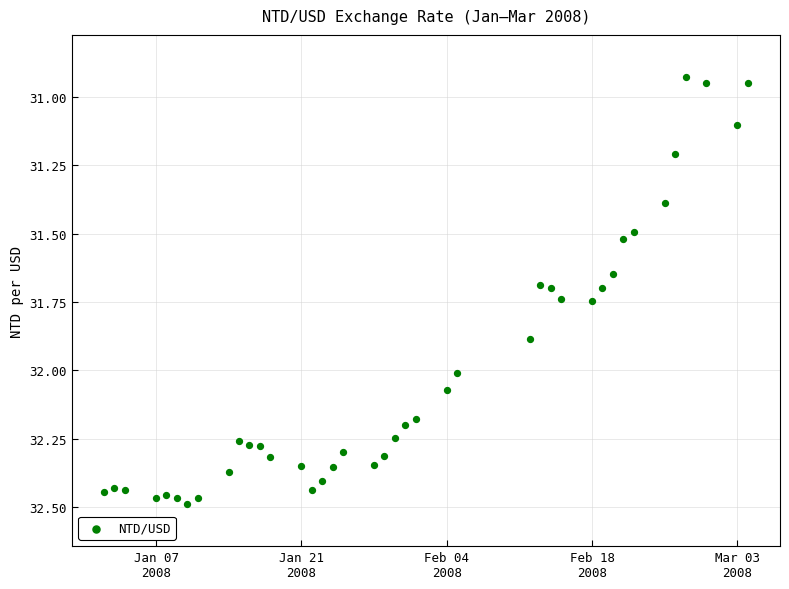

What is the range of X values (max minus min)?

62.0